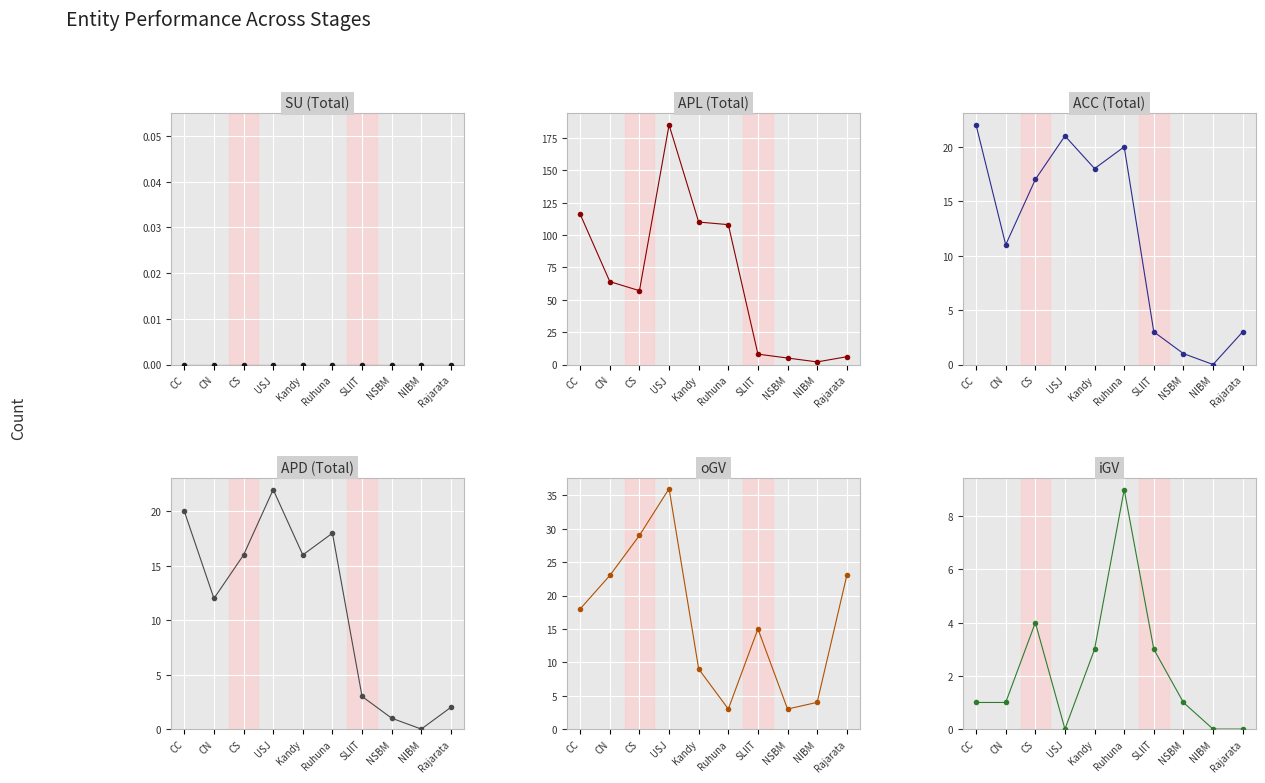

What is the label of the 4th point from the right?

SLIIT